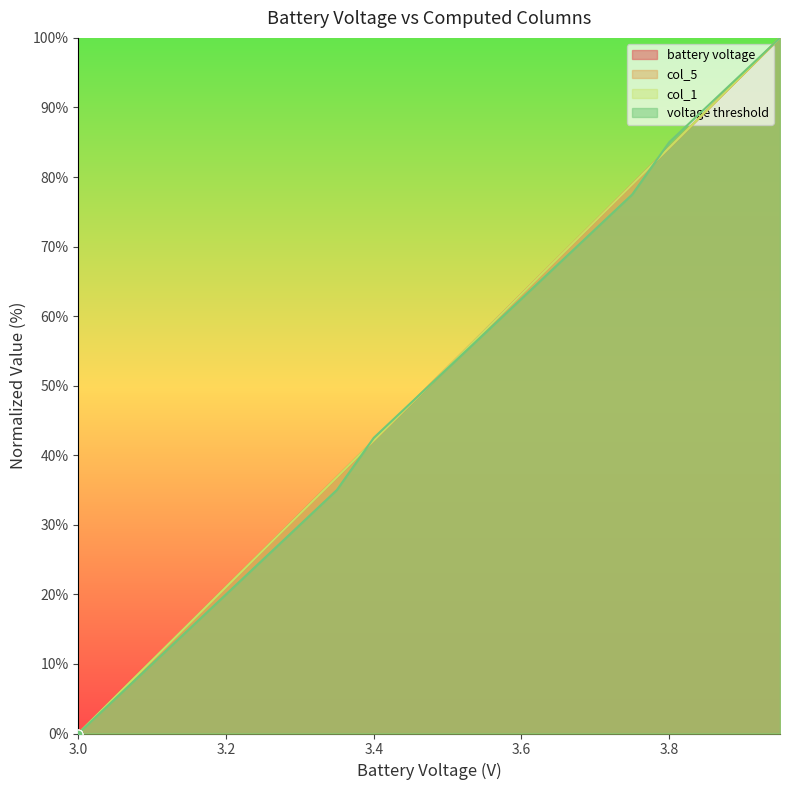

Which series contains the highest Y value?

battery voltage